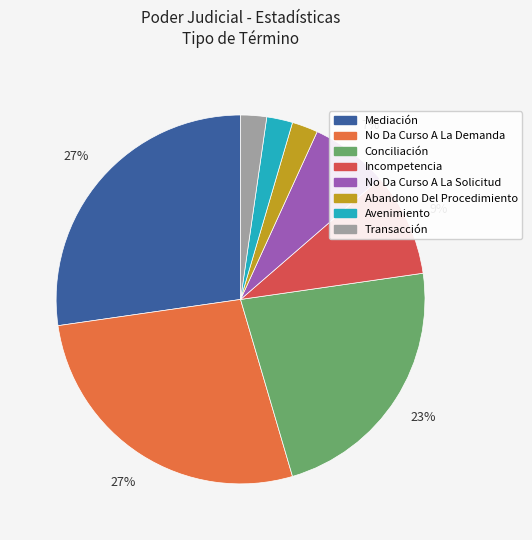

The Transacción slice represents 2% of the pie. True or false?

True